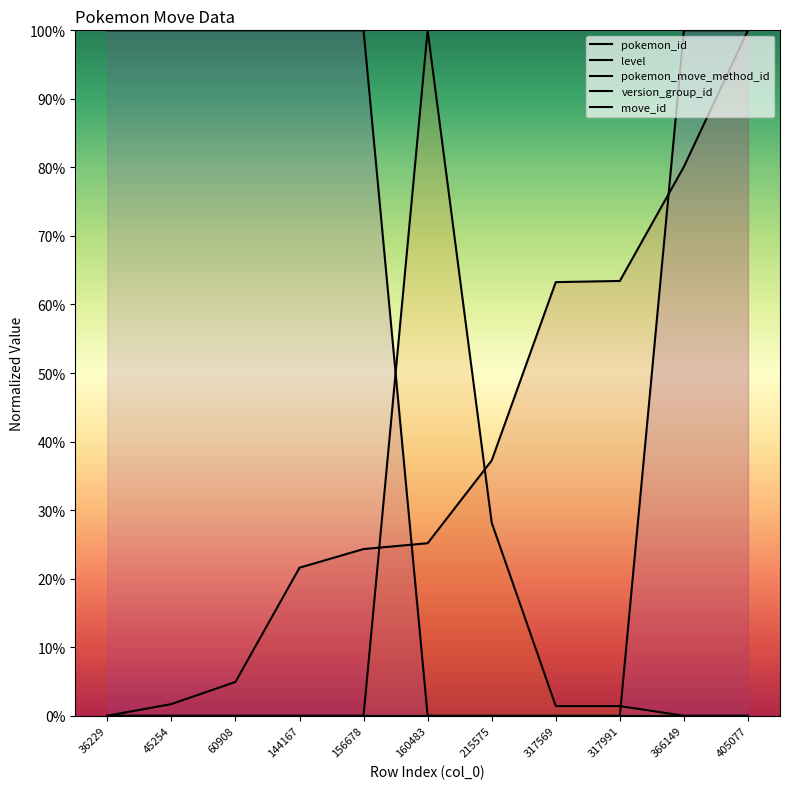

Does the chart display data point markers on the line(s)?

No